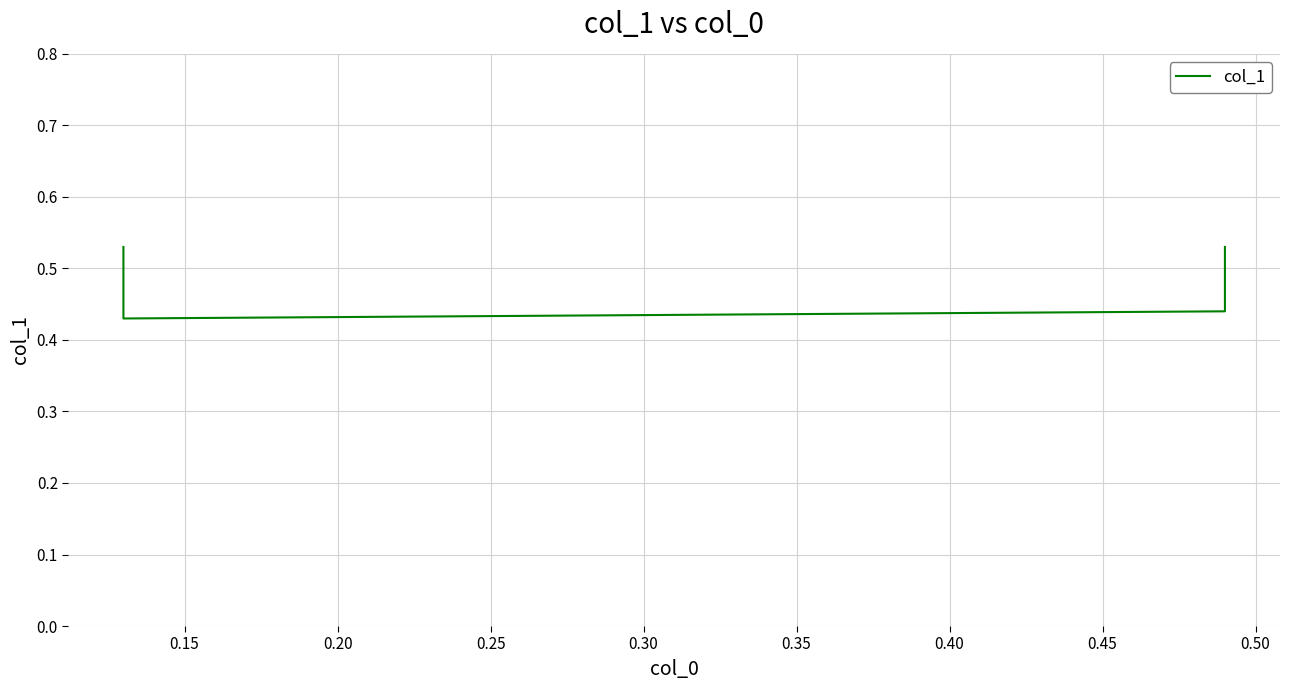

Reading right to left, transcribe all the data shown in this chart.

0.5	0.4	0.4	0.5